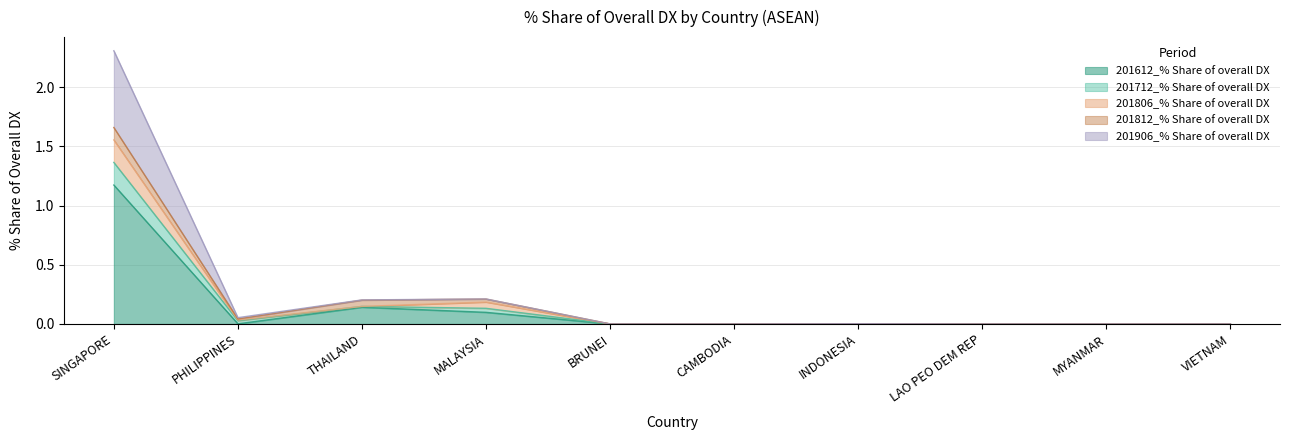

True or false: 201612_% Share of overall DX has a value of -0.7 at BRUNEI.

False